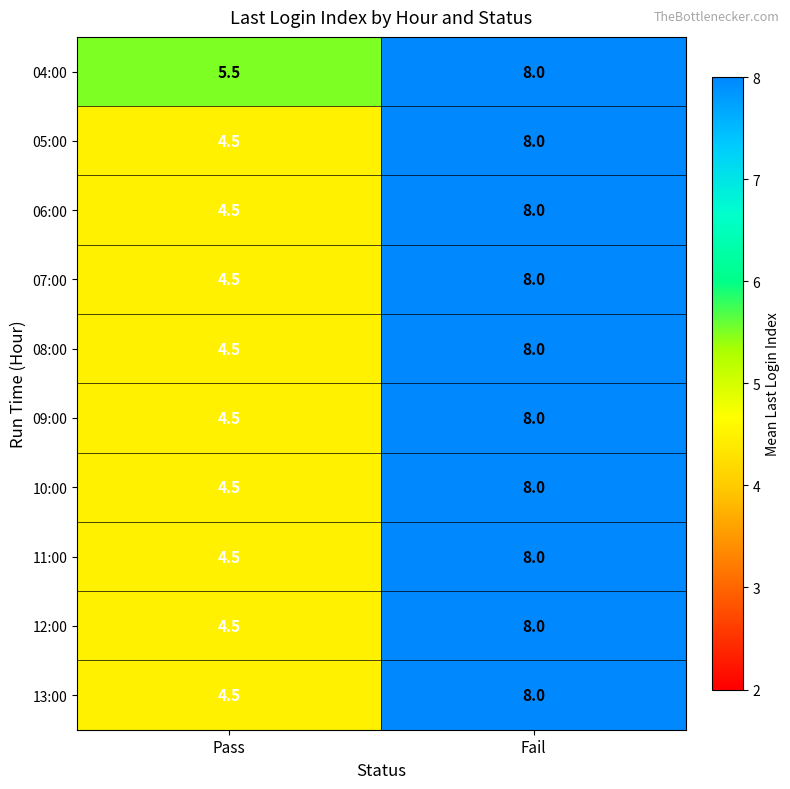

The 08:00 series shows 8.0 at Fail. True or false?

True